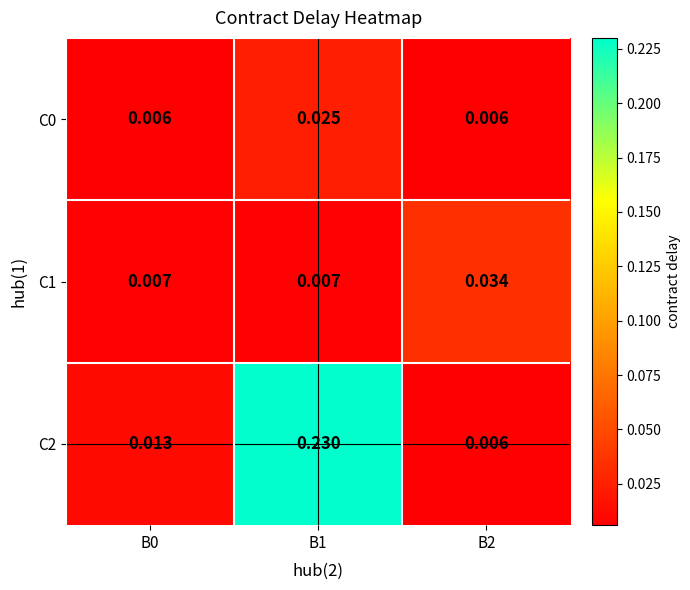

Rank the series at B1 from lowest to highest value.

C1, C0, C2